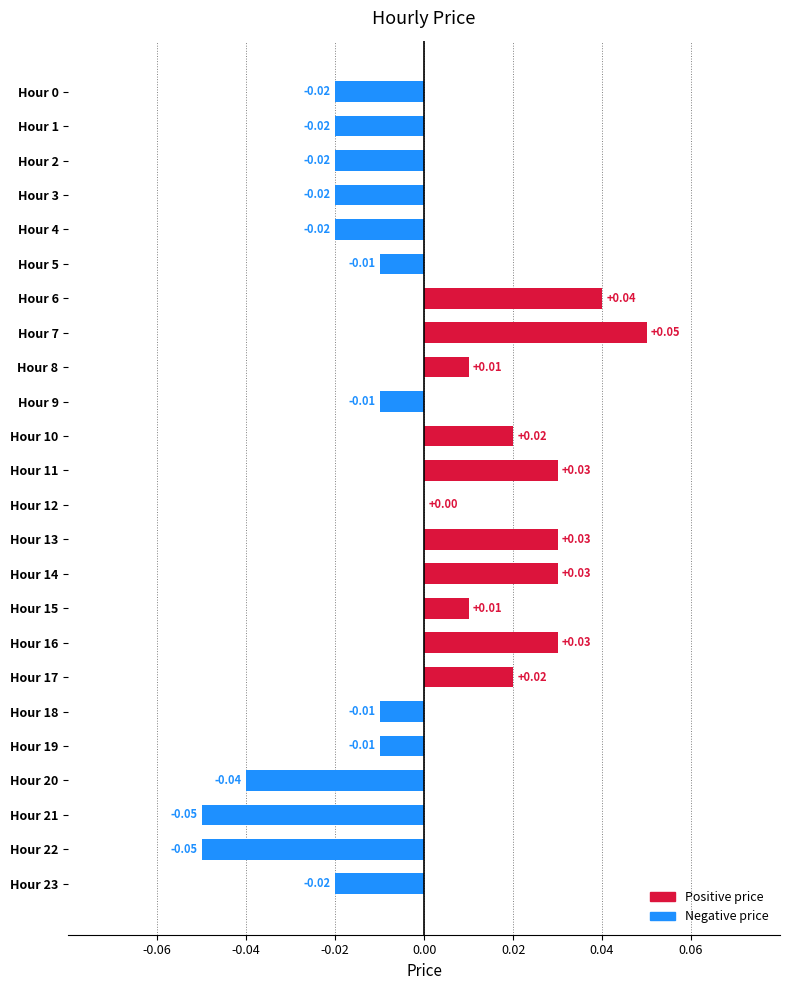

Between Hour 5 and Hour 17, which is larger?

Hour 17